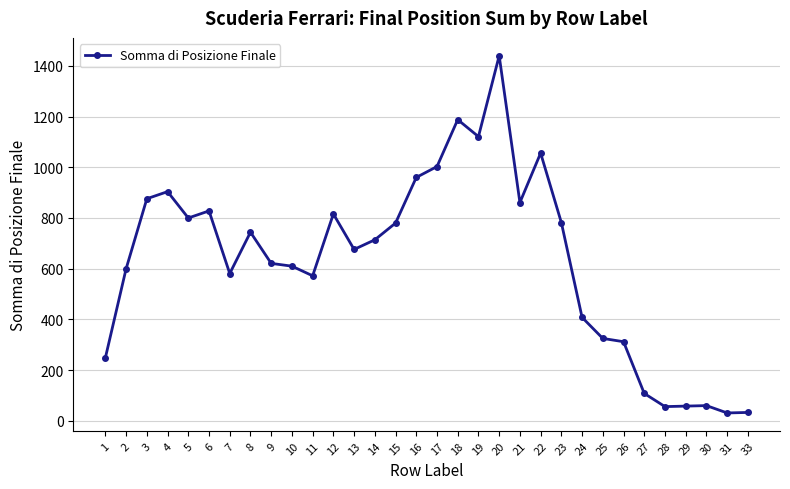

Count the number of categories in the chart.

32